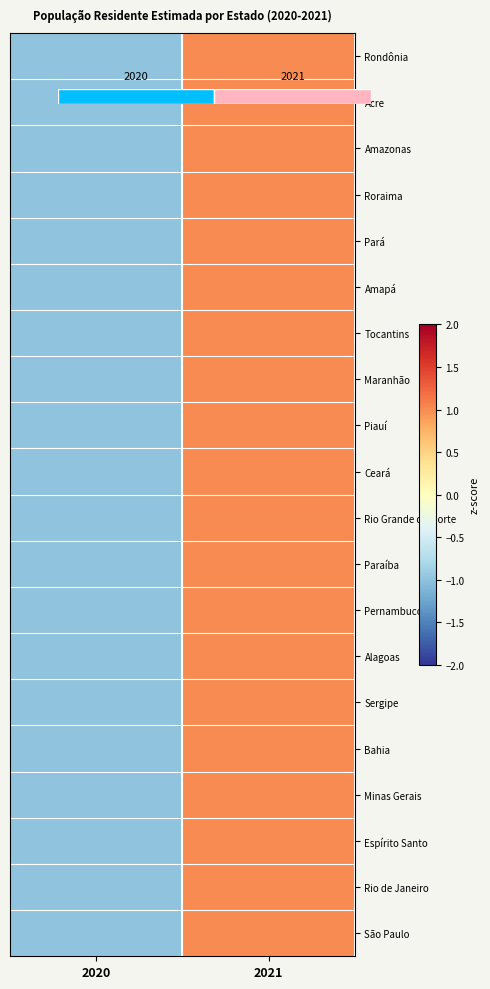

The Bahia series shows -1 at 2020. True or false?

True